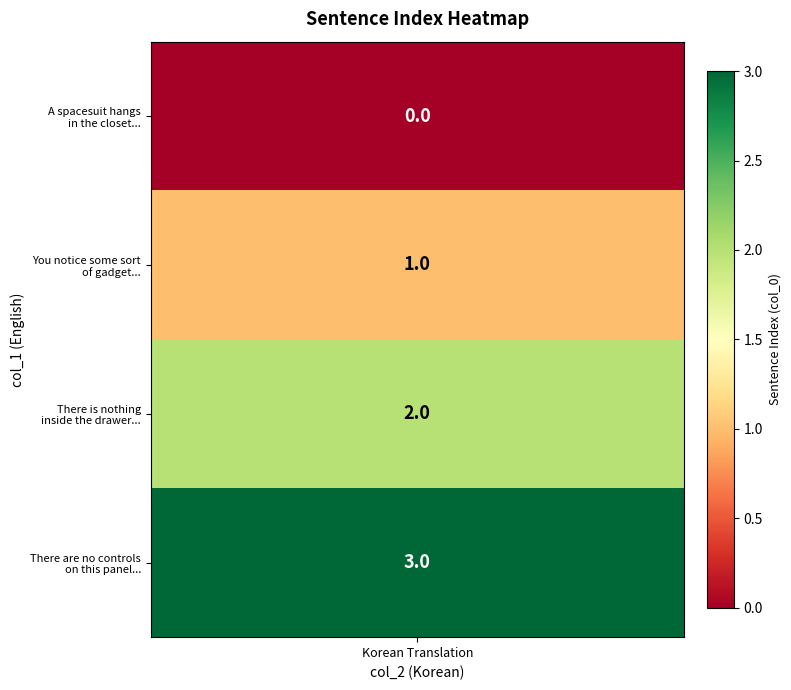

What is the difference between the values at 0 and 3?

3